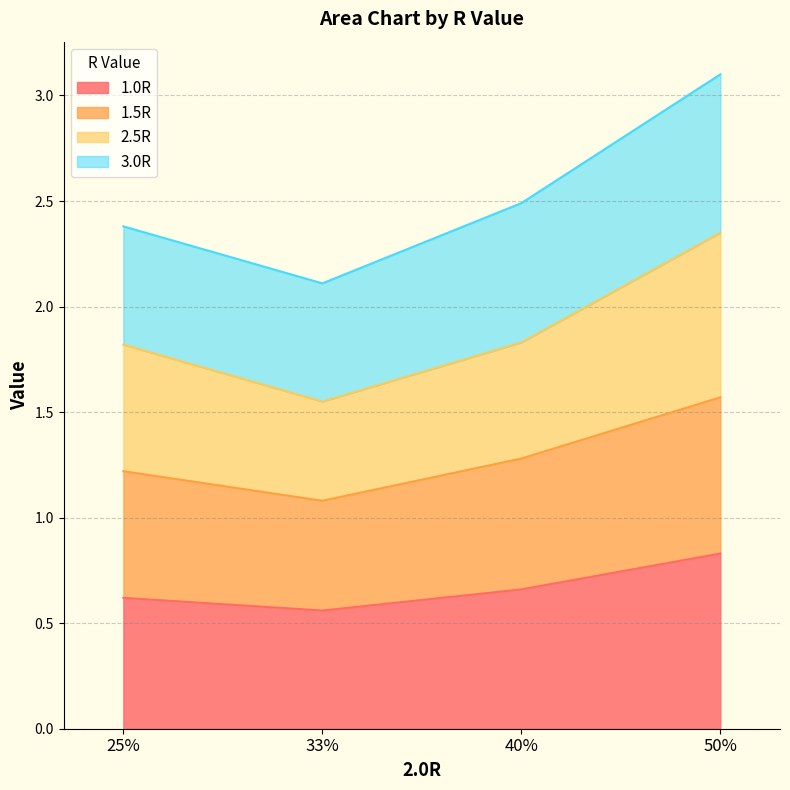

Rank the categories by 1.0R value from lowest to highest.

33%, 25%, 40%, 50%